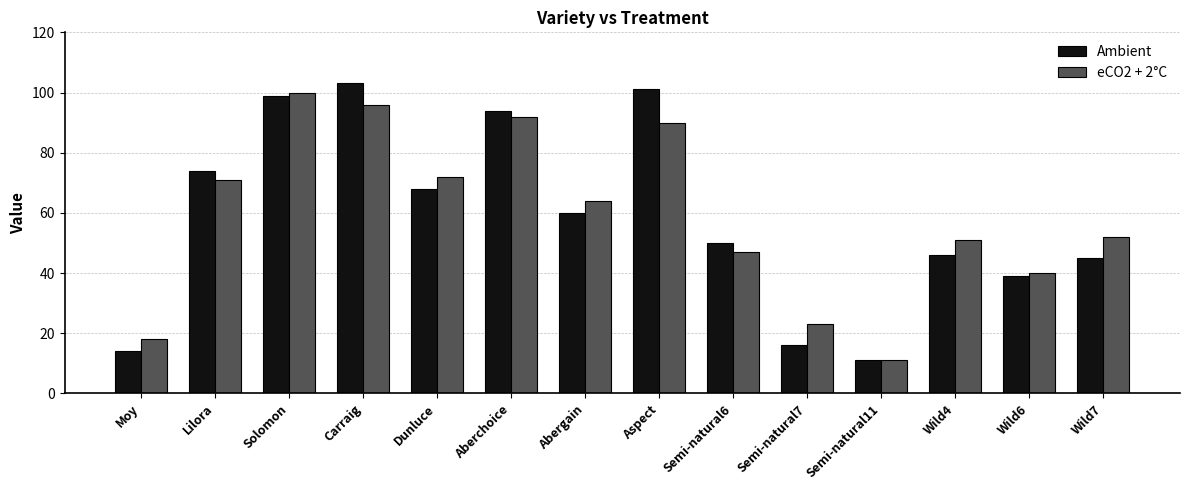

Is the value of Ambient at Abergain greater than the value of eCO2 + 2°C at Wild4?

Yes